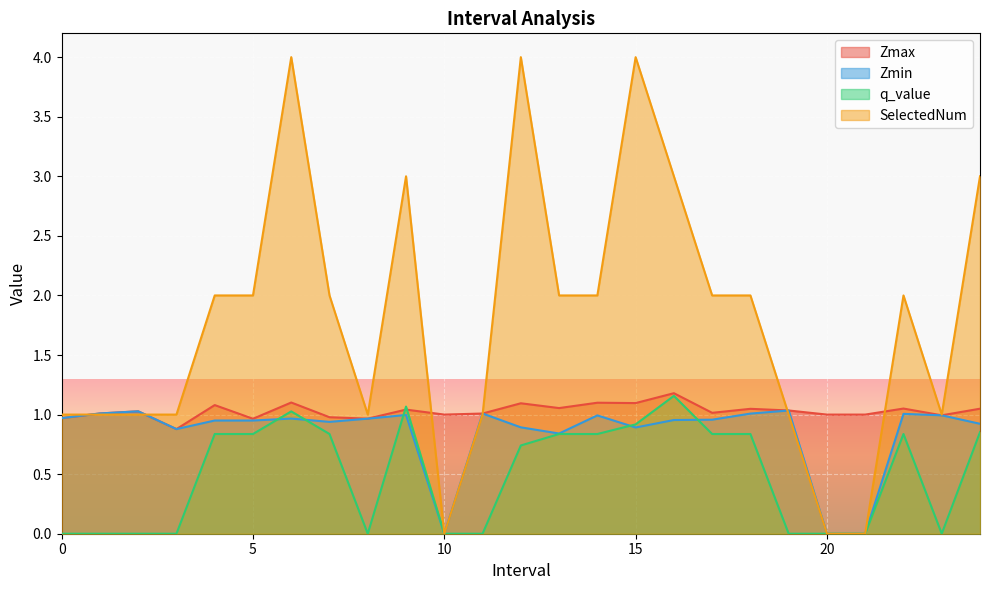

True or false: Zmin and Zmax cross at least once.

False